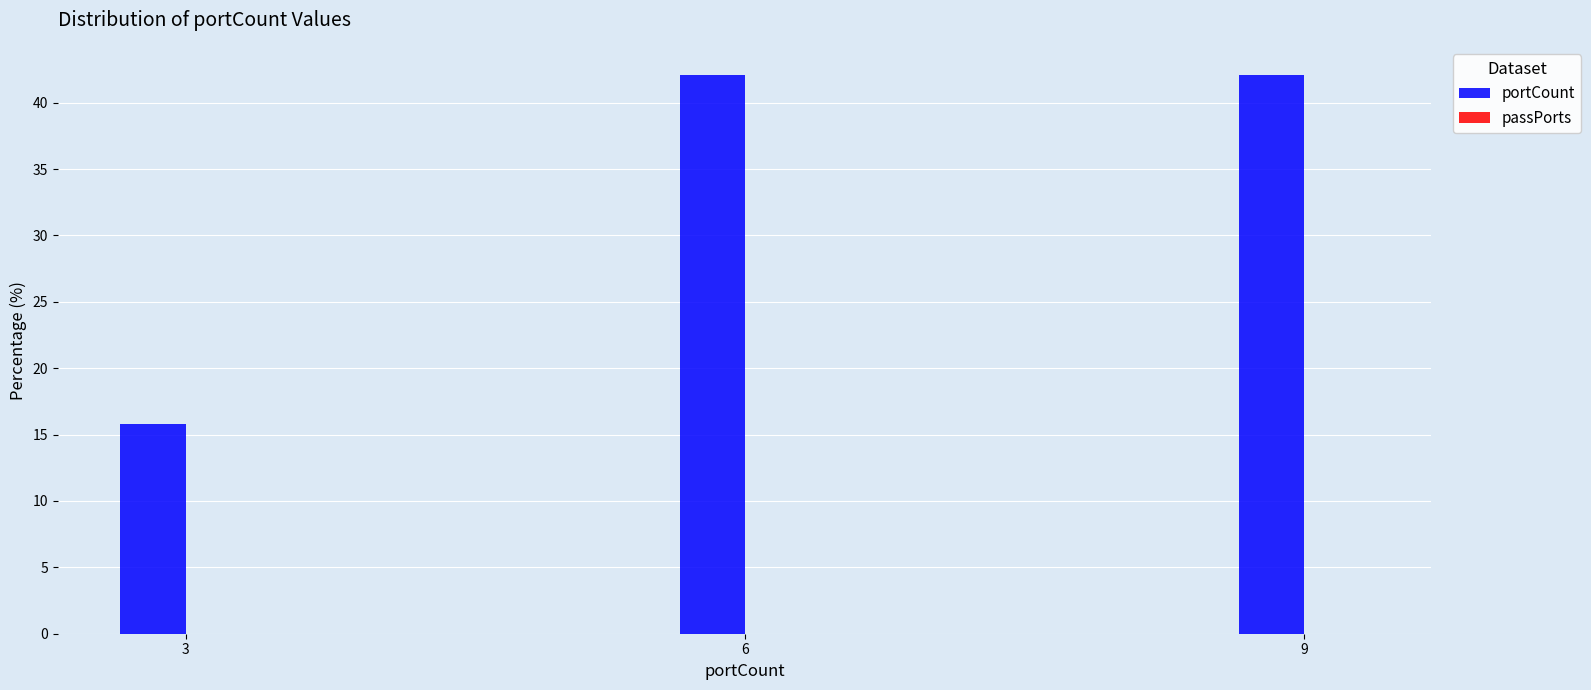

Reading left to right, list all the values displayed in this chart.

15.8	42.1	42.1